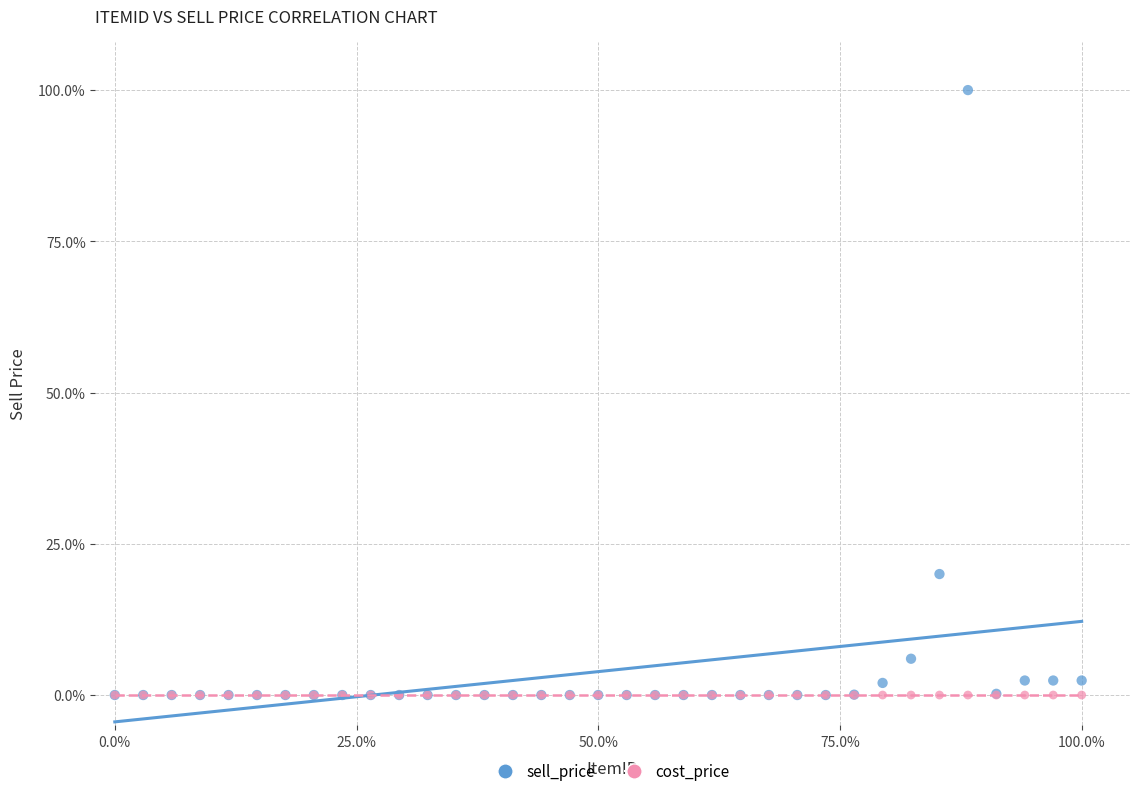

Across all series, what Y value is closest to 50?

20.0